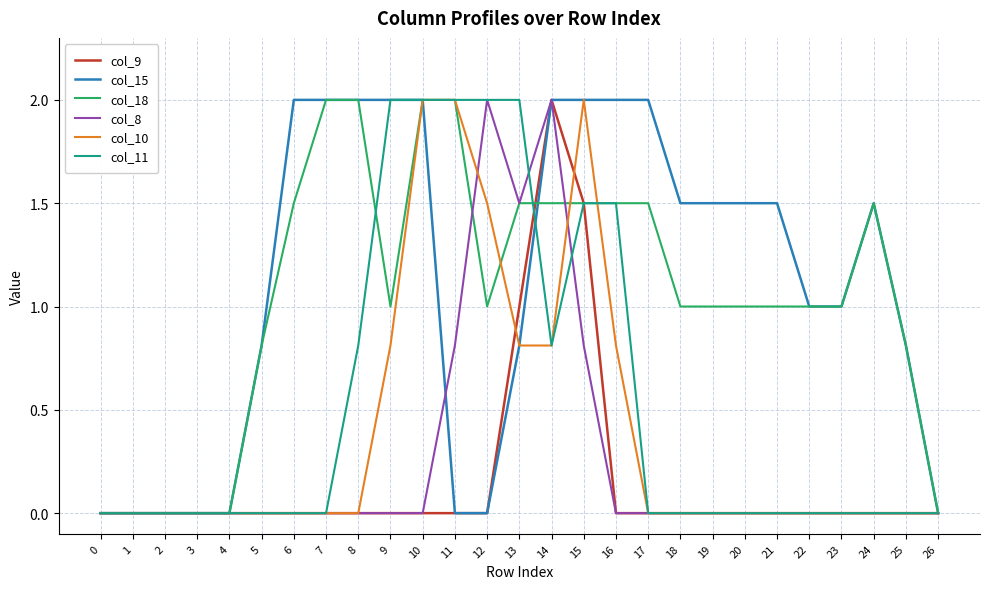

What is the total value across all series at 25?

1.6